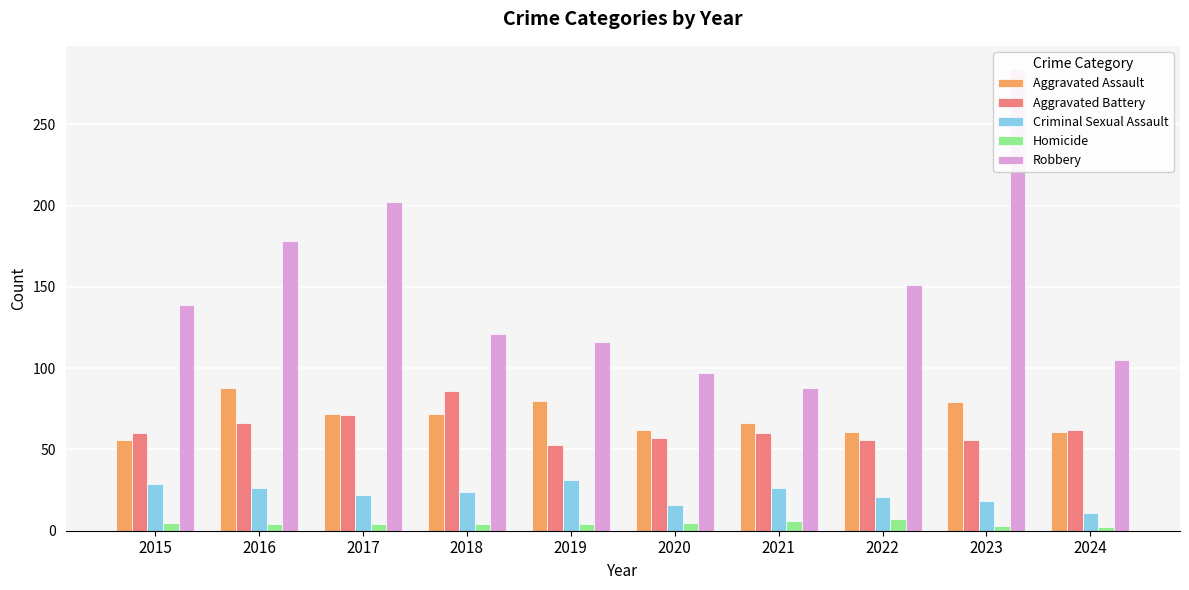

What is the difference between the second highest and second lowest values in the Aggravated Battery series?

15